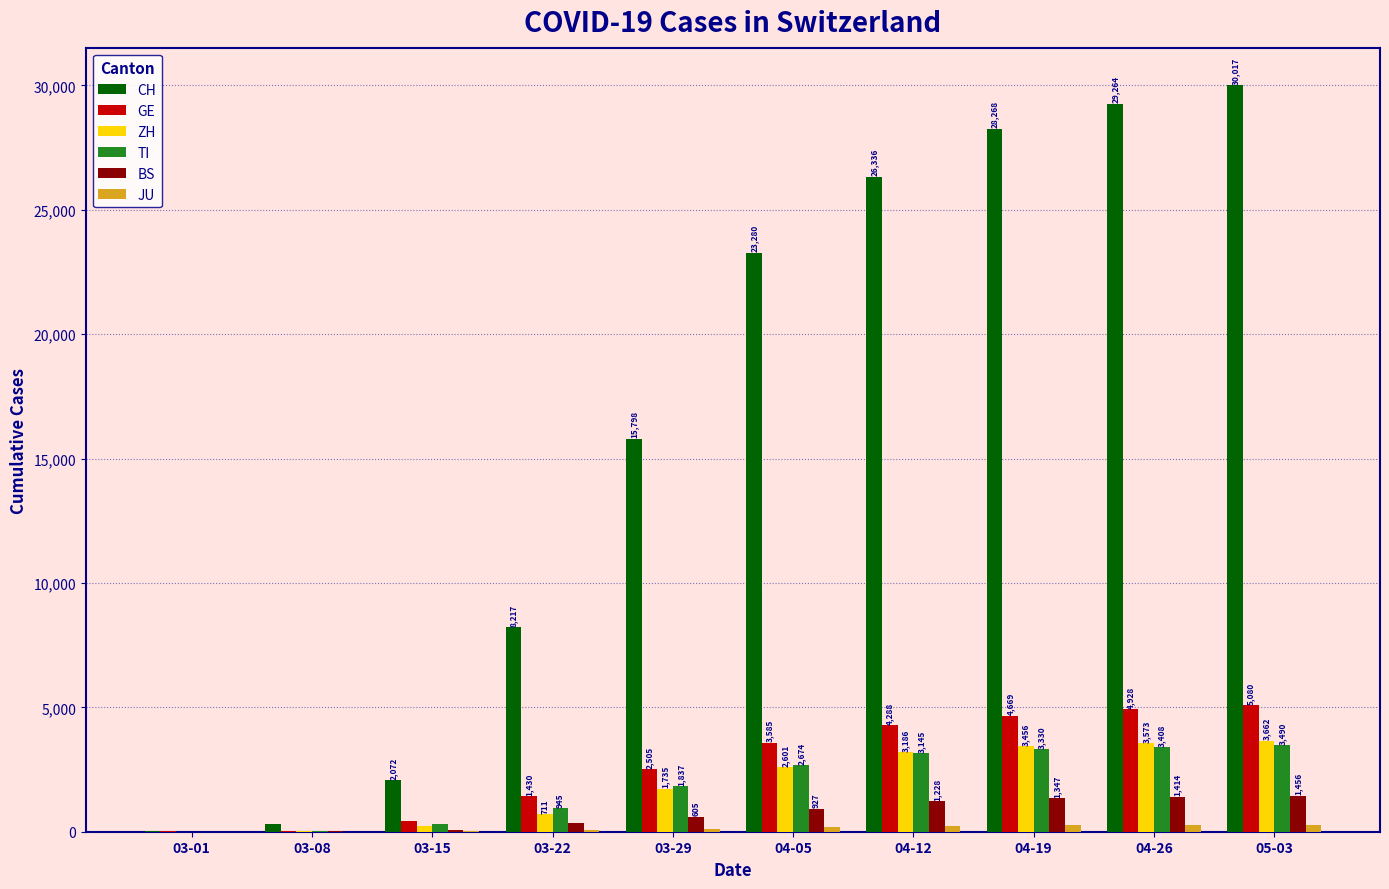

Which series has the largest total across all categories?

CH